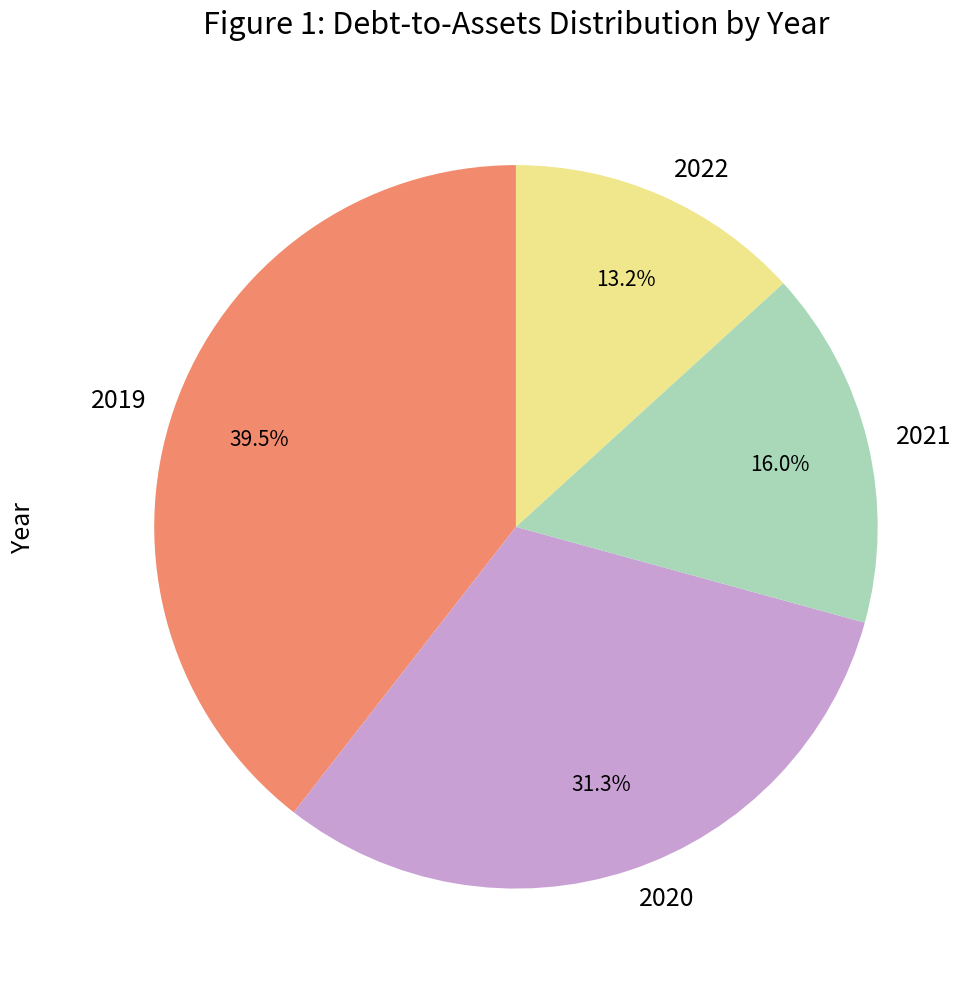

What portion of the pie excludes 2020?

68.7%